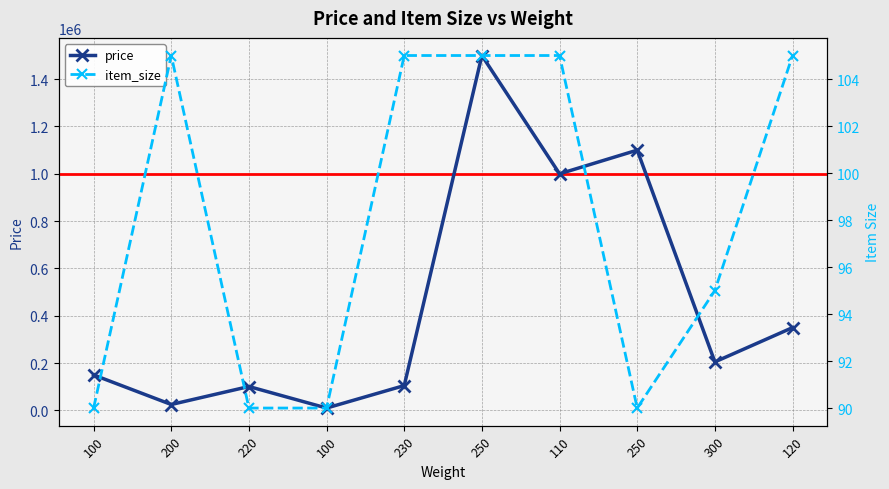

Between 110 and 120, which series saw the biggest shift?

price